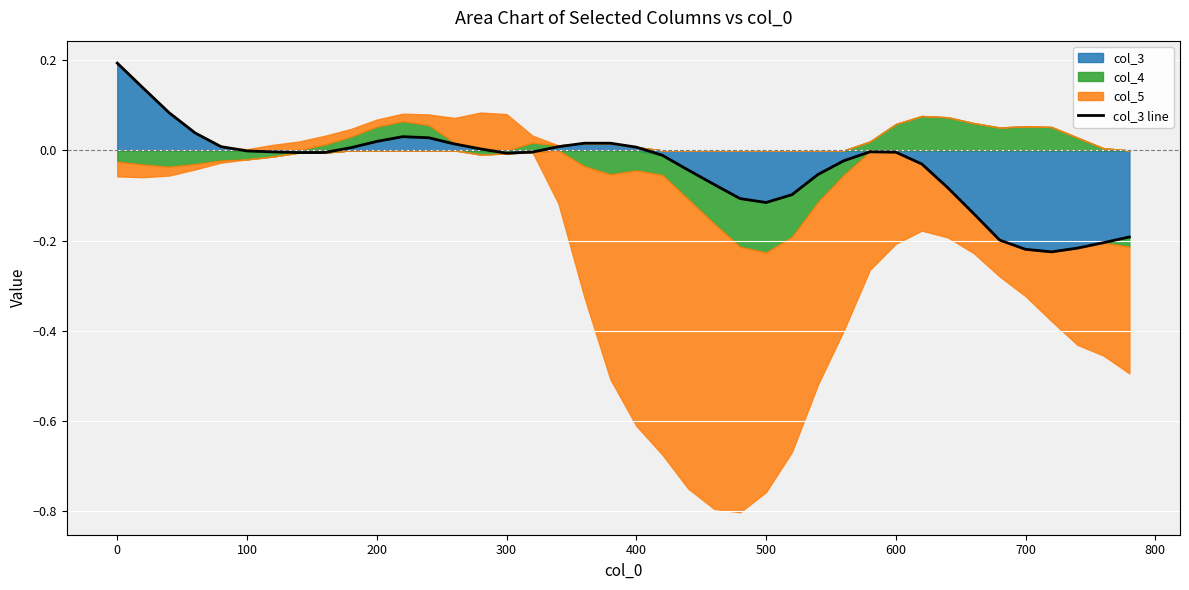

The col_3 line series shows -0.2 at 500. True or false?

False